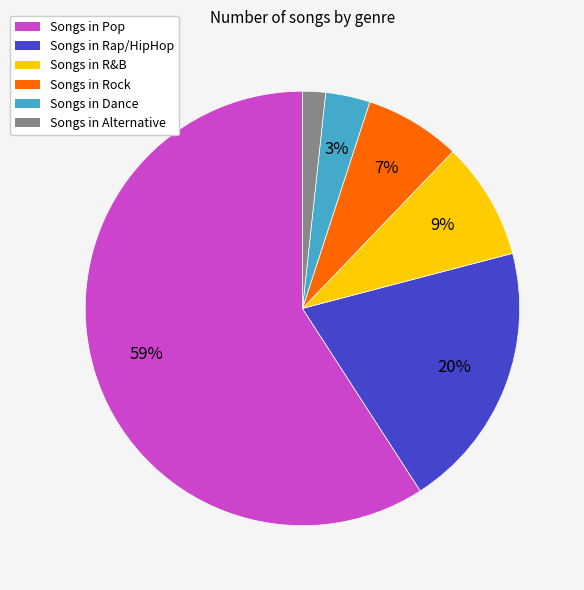

How many slices are in this pie chart?

6